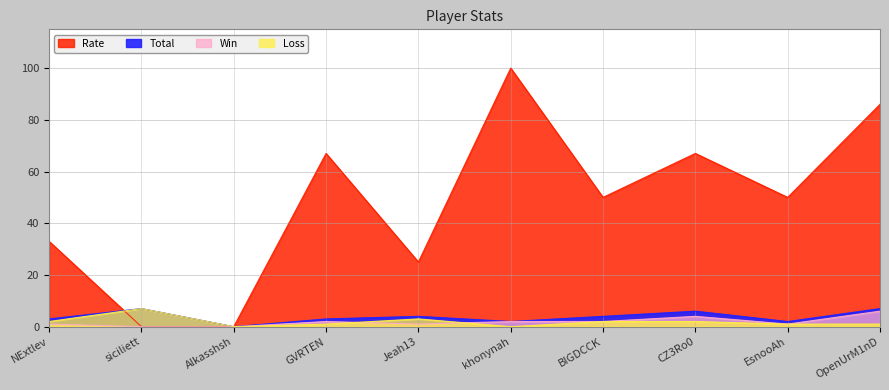

How many positive values does the Loss series have?

8